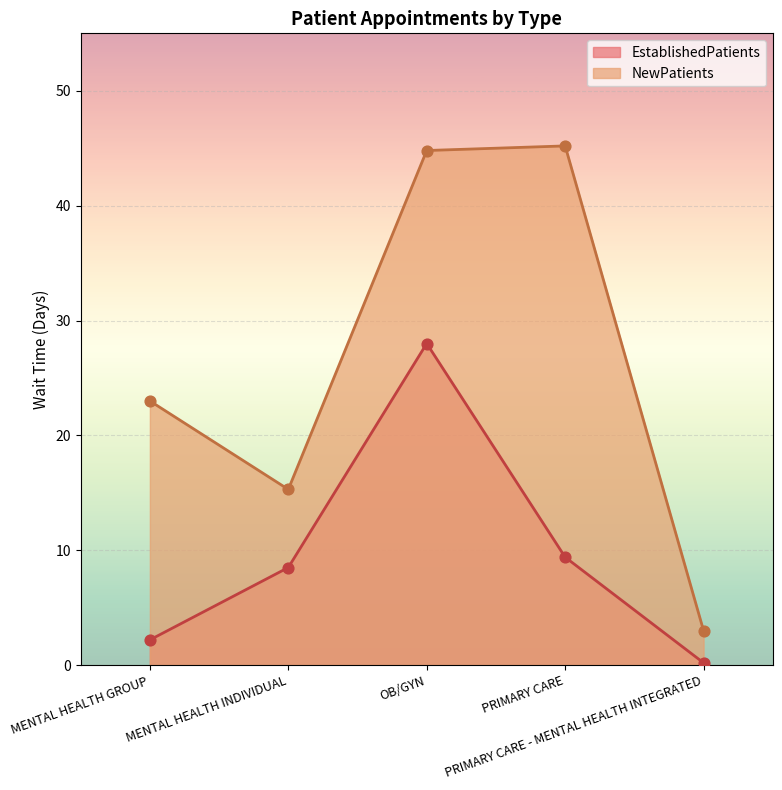

At how many categories does at least one series exceed 16?

3